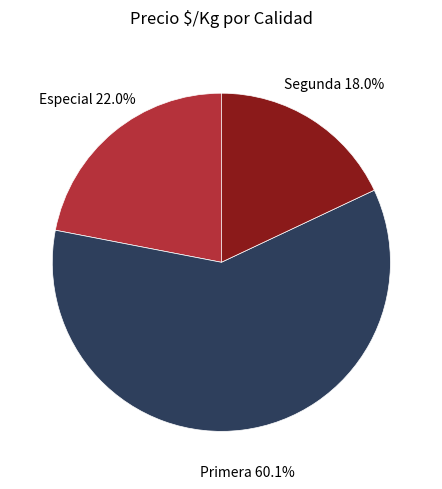

How many slices are in this pie chart?

3